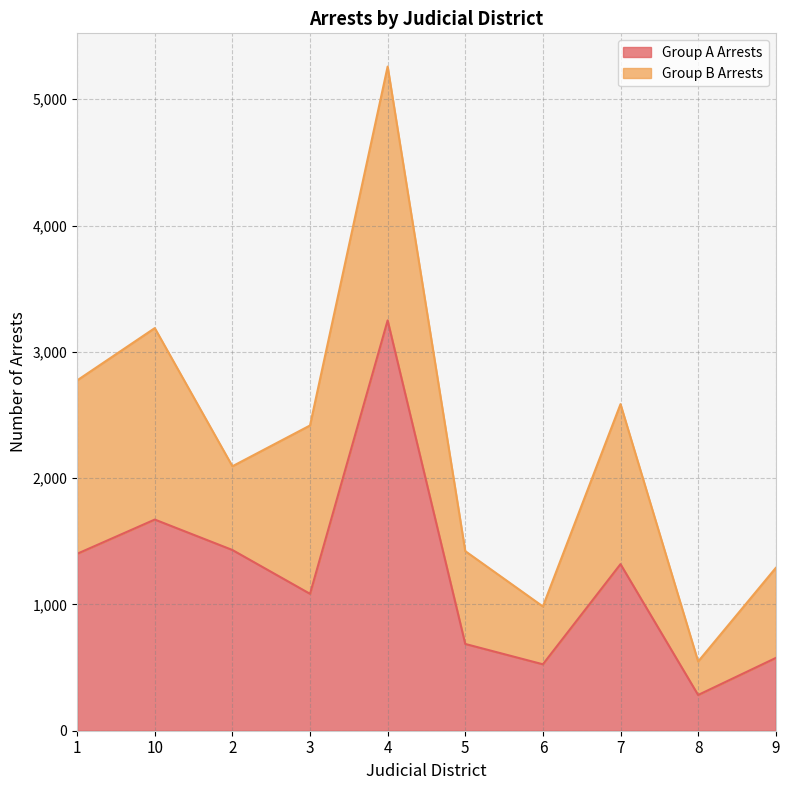

What is the difference between the maximum and minimum values?

2966